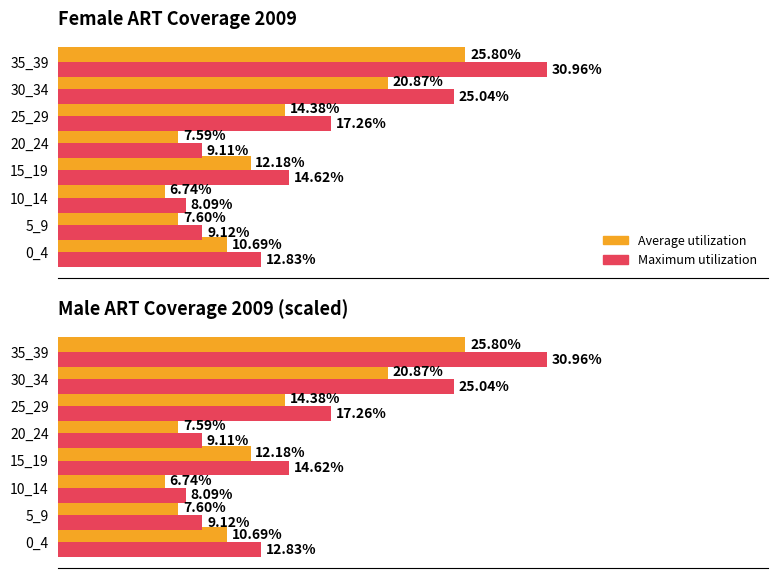

At which category is the sum across all series the highest?

35_39